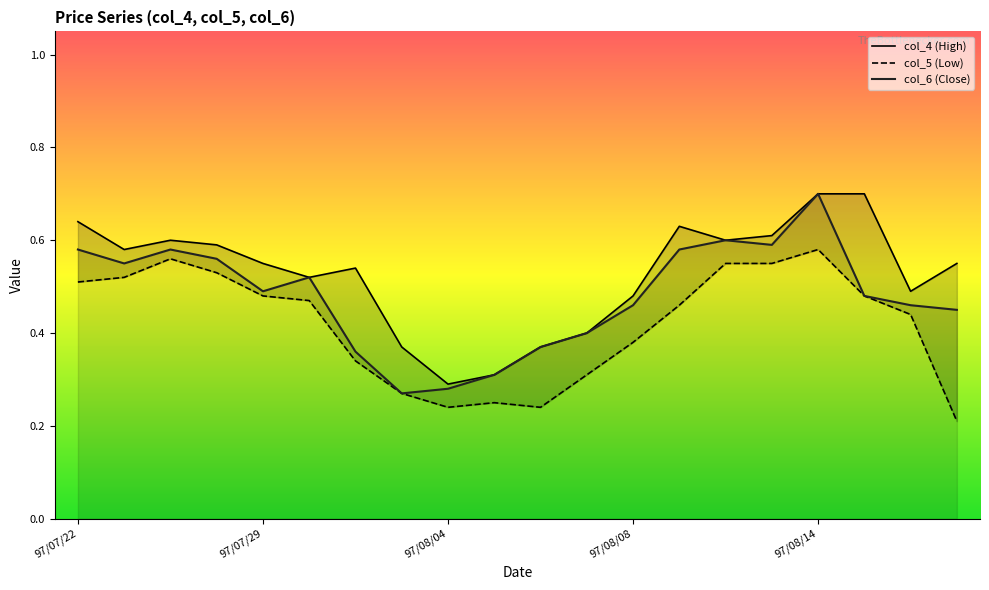

Where is the first local maximum for col_4?

97/07/24